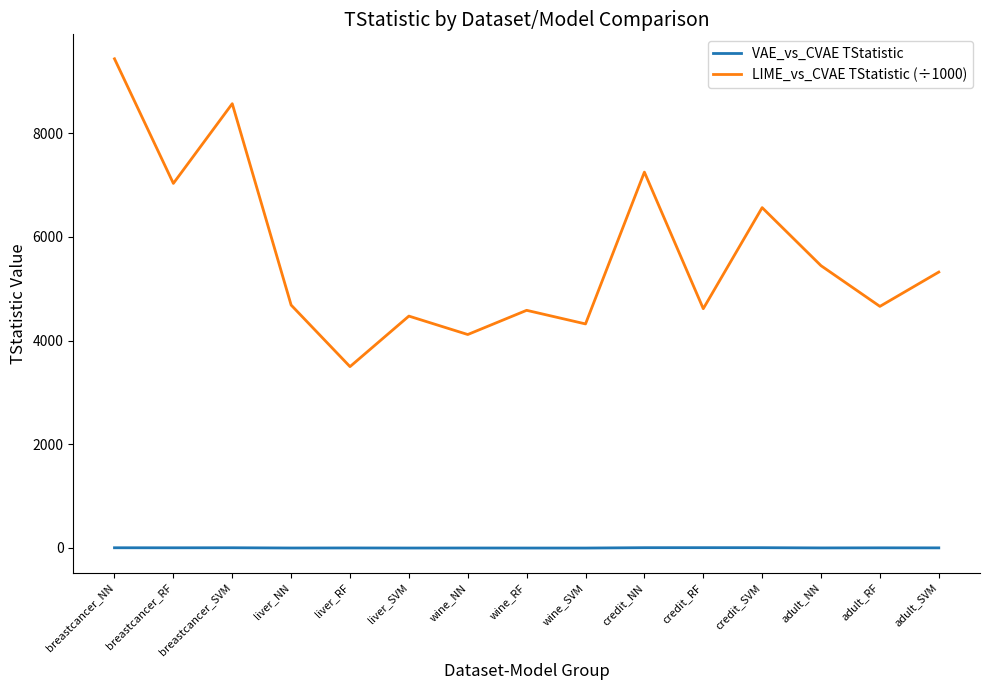

At which category is the sum across all series the highest?

breastcancer_NN